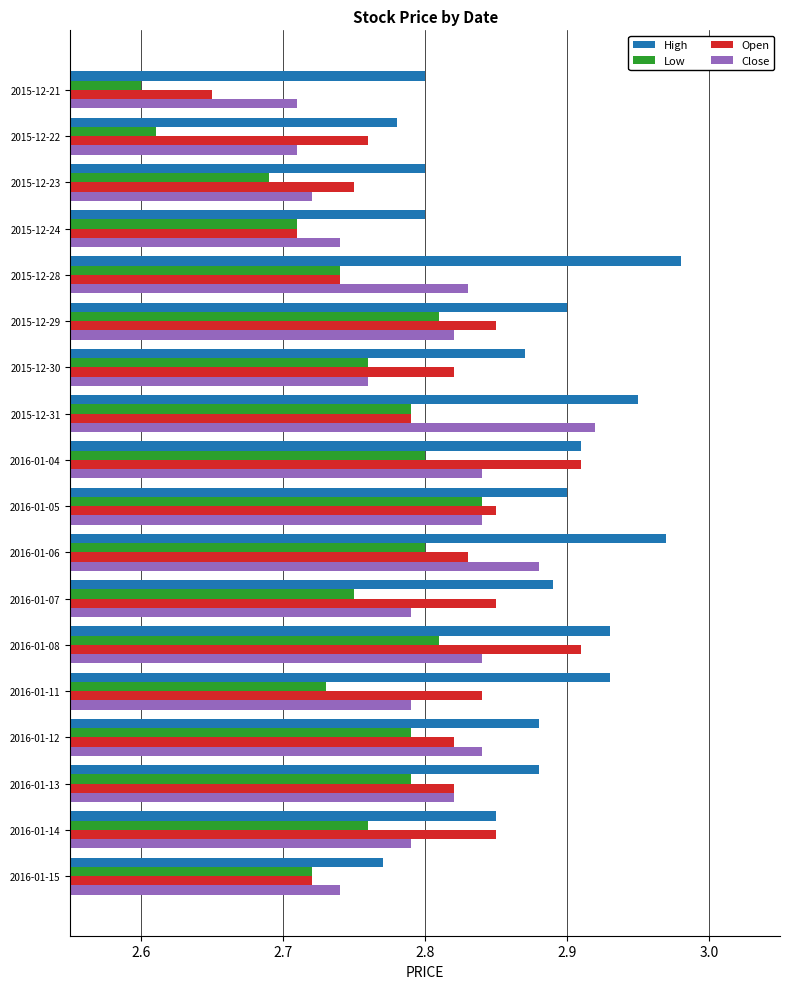

List the series in order of their peak value, lowest first.

Low, Open, Close, High